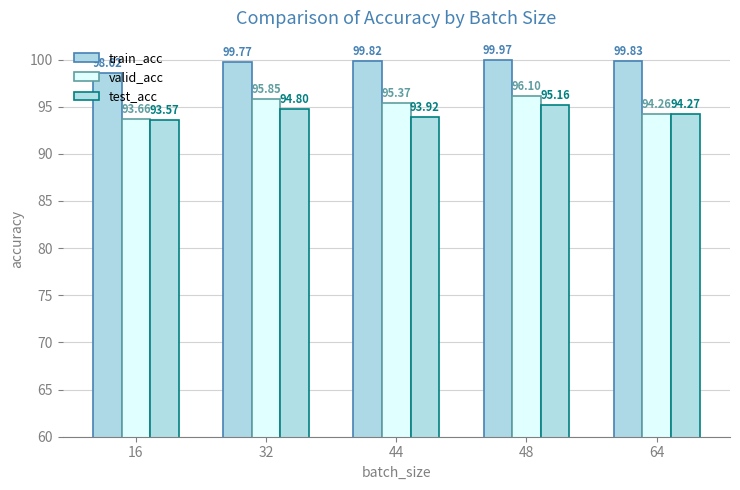

True or false: valid_acc has a value of 96.1 at 48.

True